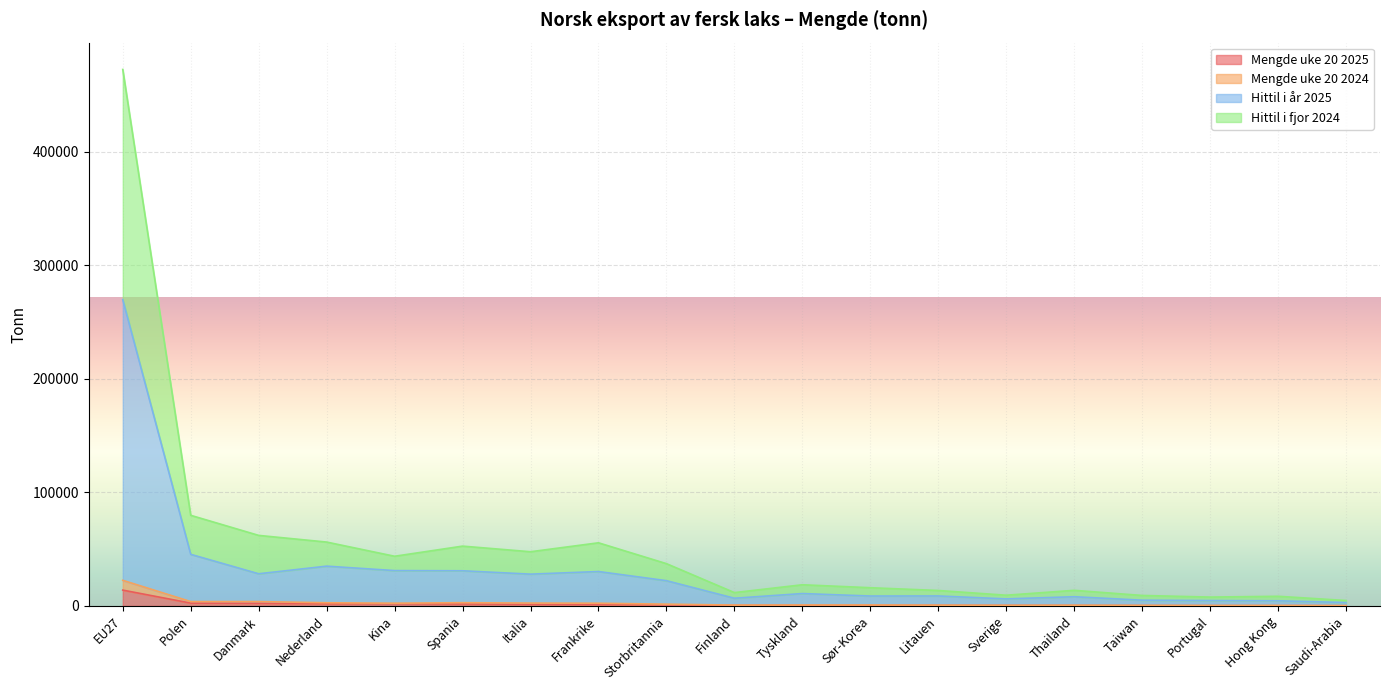

The value of Mengde uke 20 2024 at EU27 is 22544. True or false?

True